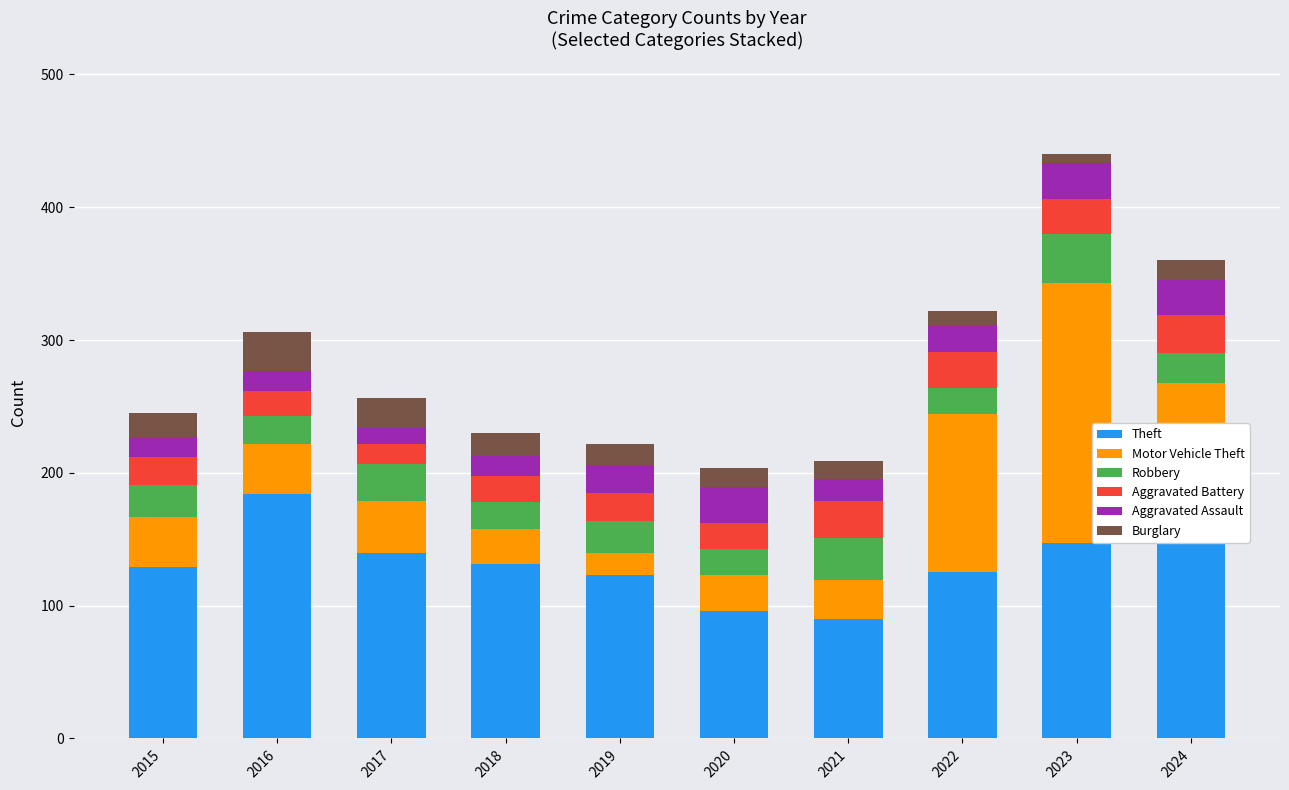

What is the average value of the Theft series?

132